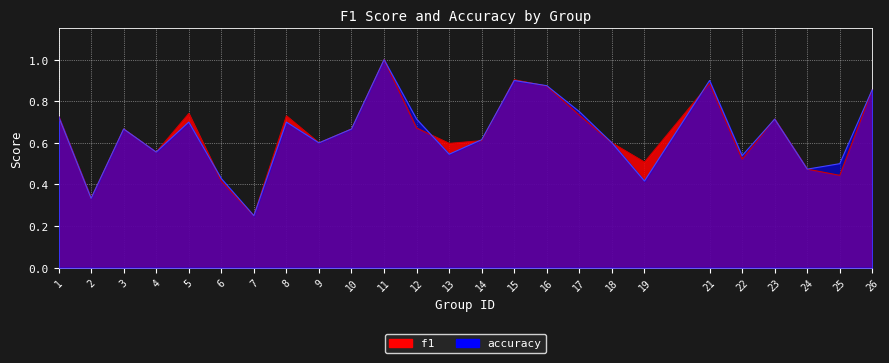

Is it true that f1 equals 0.2 at 7?

True